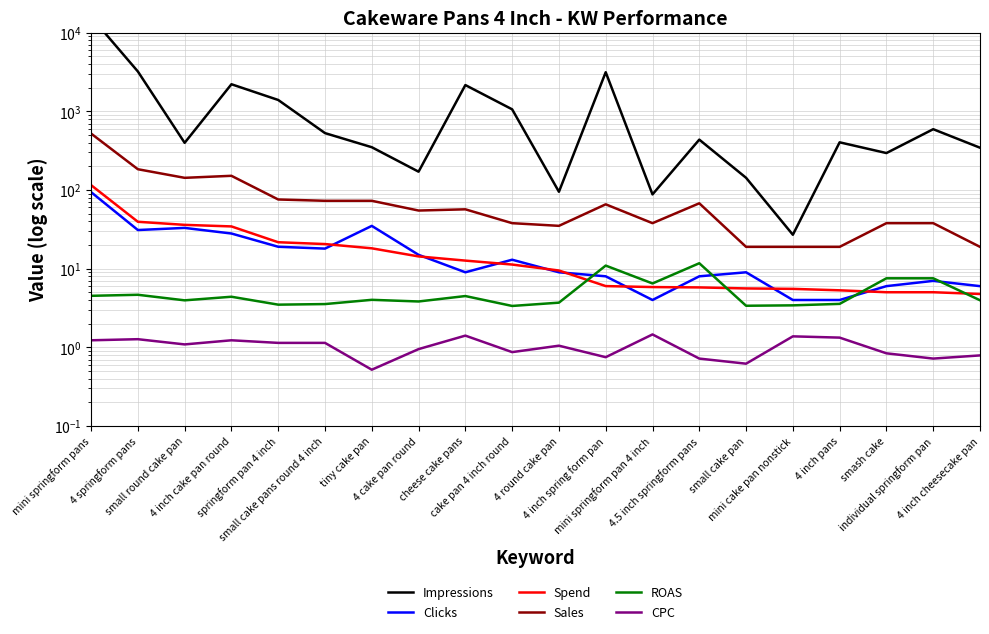

Which series has the largest total across all categories?

Impressions